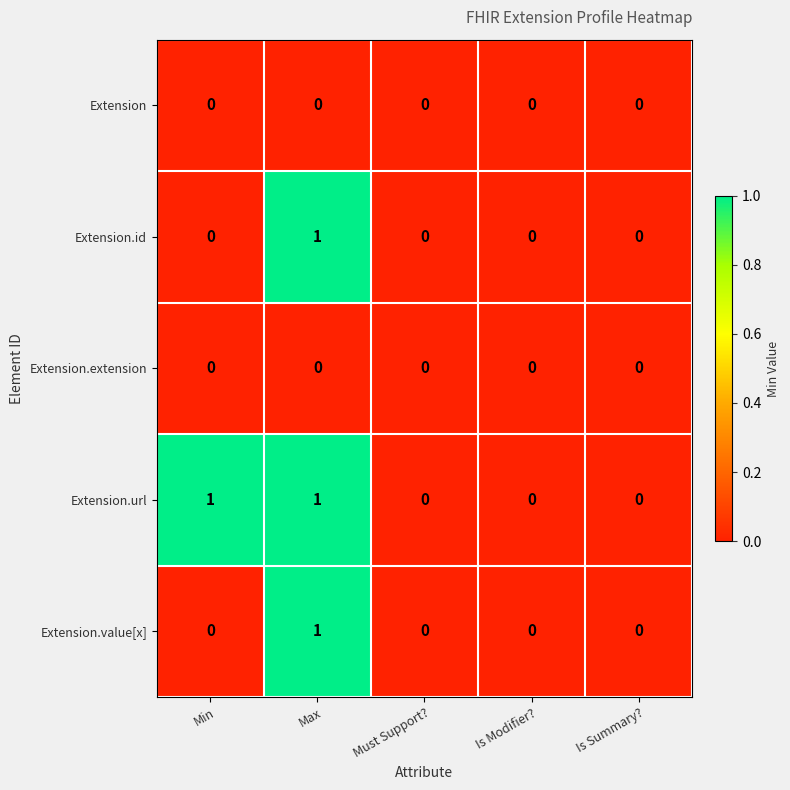

What is the total value across all series at Max?

3